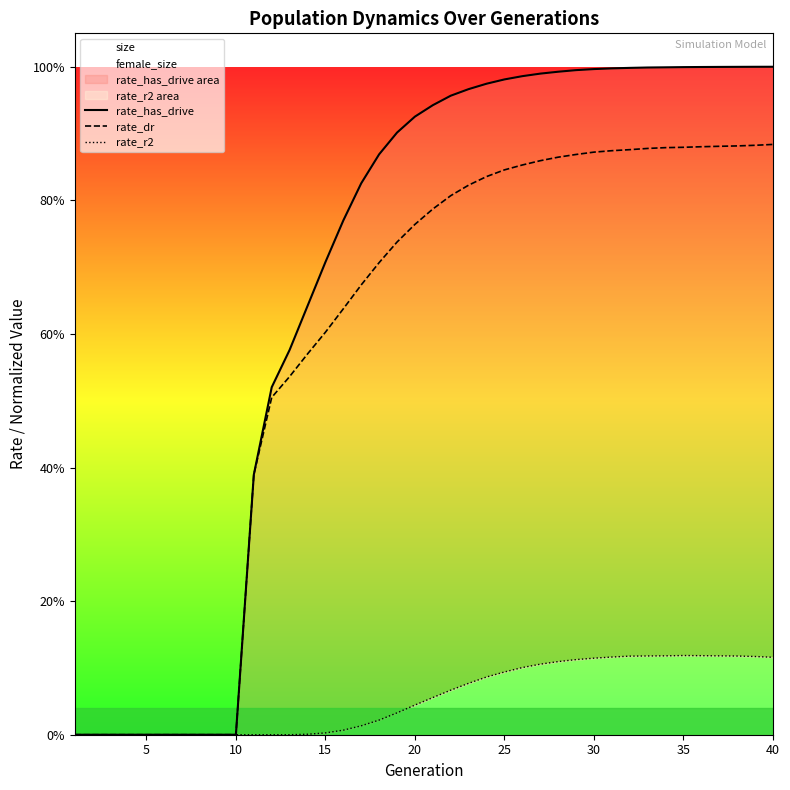

True or false: rate_r2 and rate_dr intersect in this chart.

False